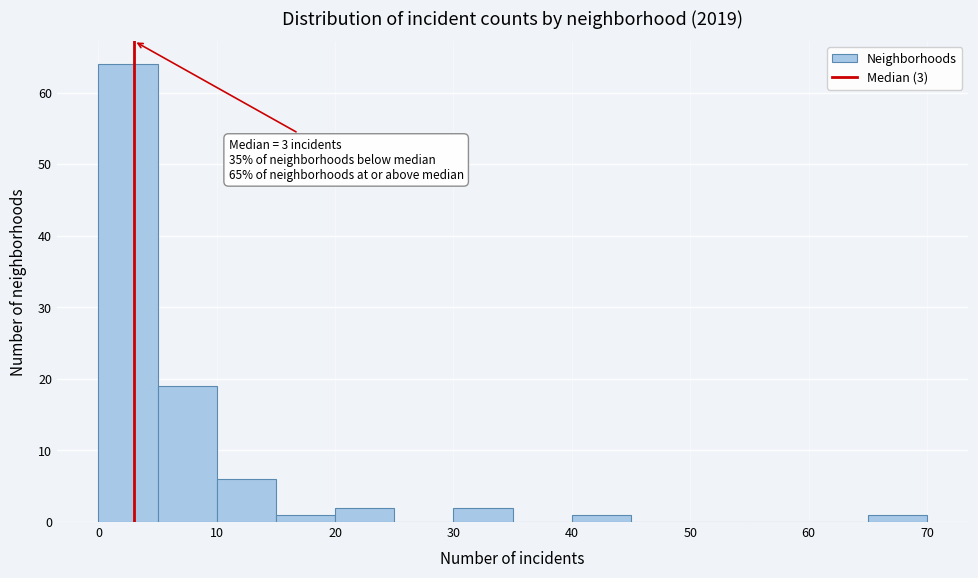

Which range on the x-axis has the tallest bar?

0 to 5